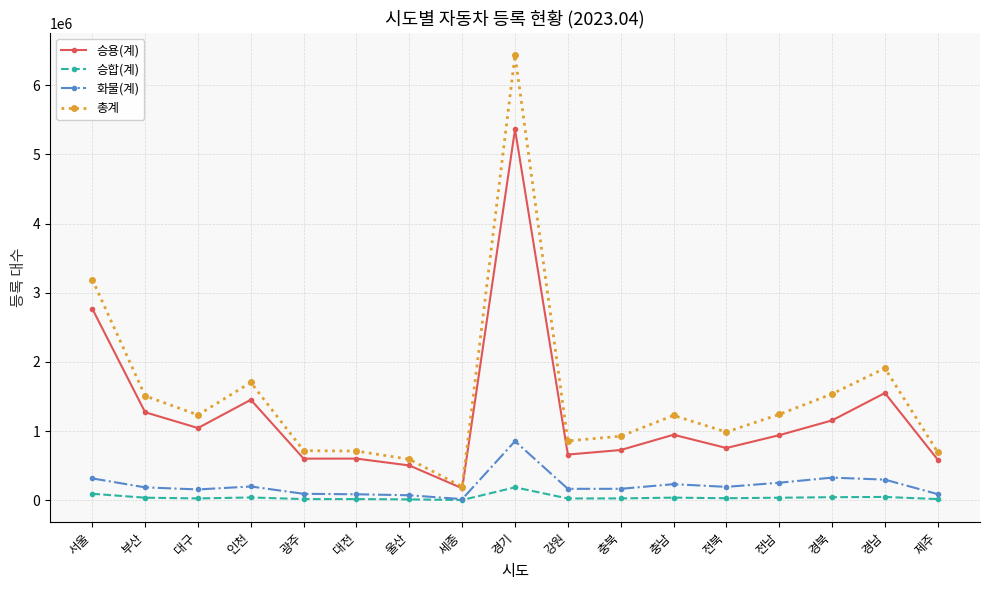

Is the value of 총계 at 경남 greater than the value of 화물(계) at 충북?

Yes